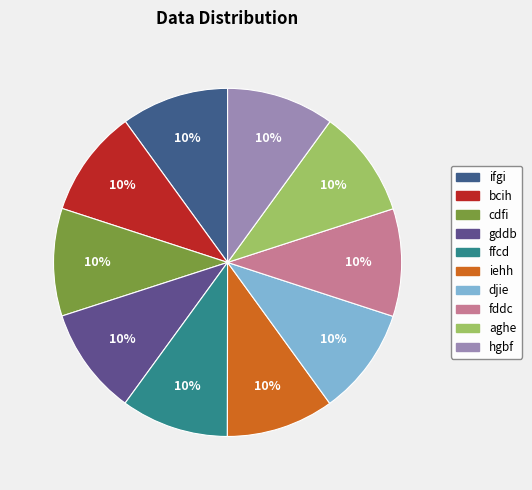

Which category has the smallest portion of the pie?

ifgi